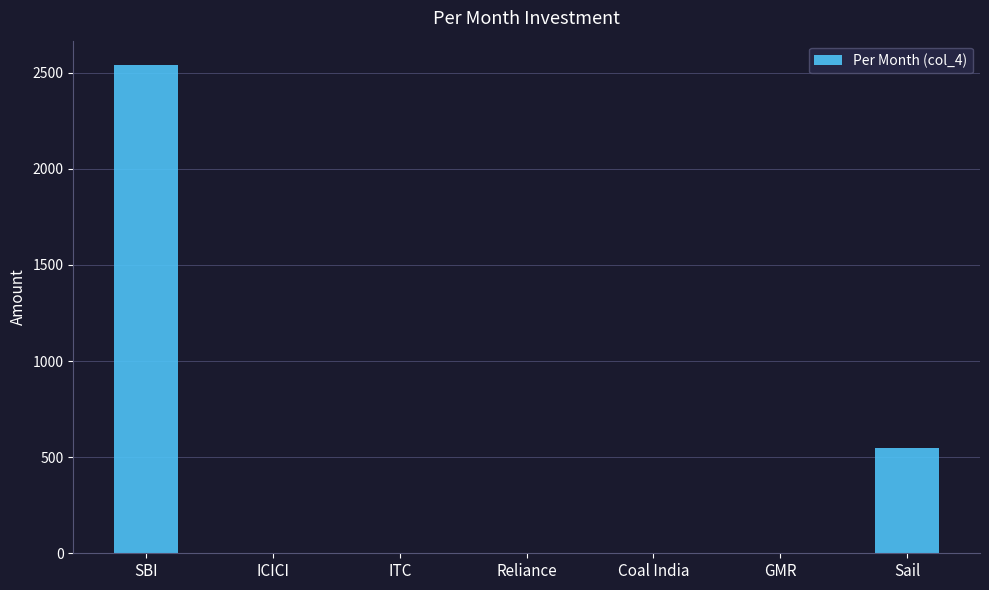

What is the sum of all values?

3090